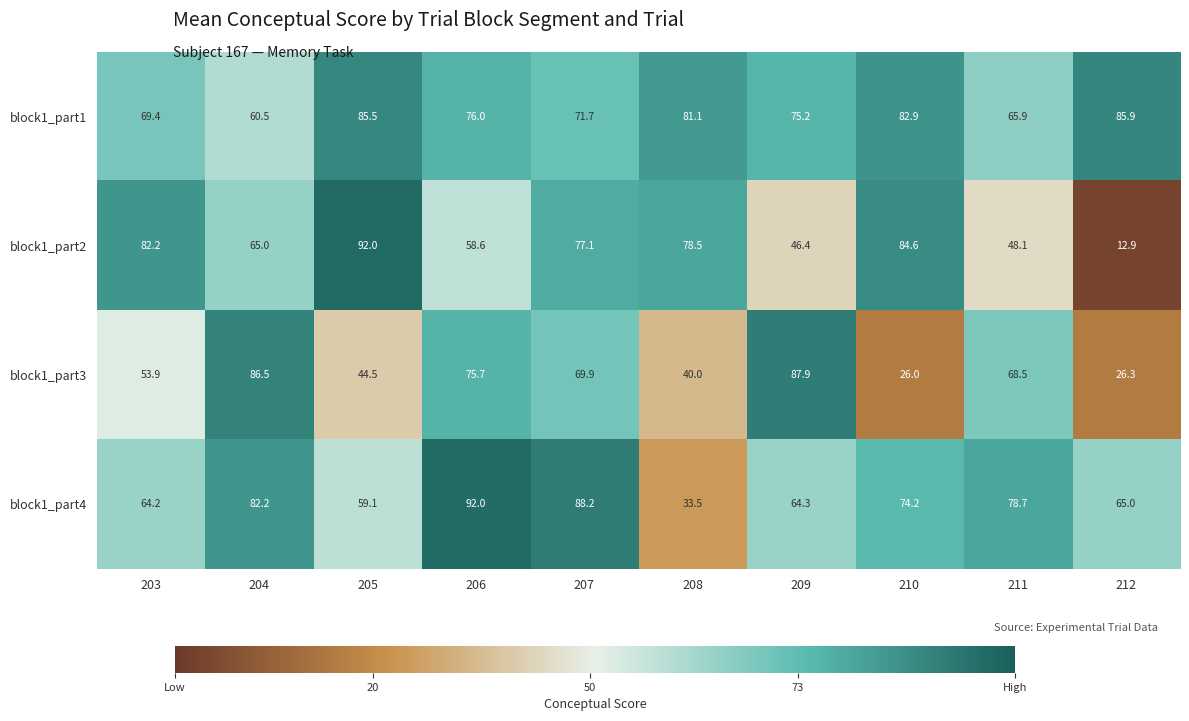

What is the maximum value shown in the chart?

92.0